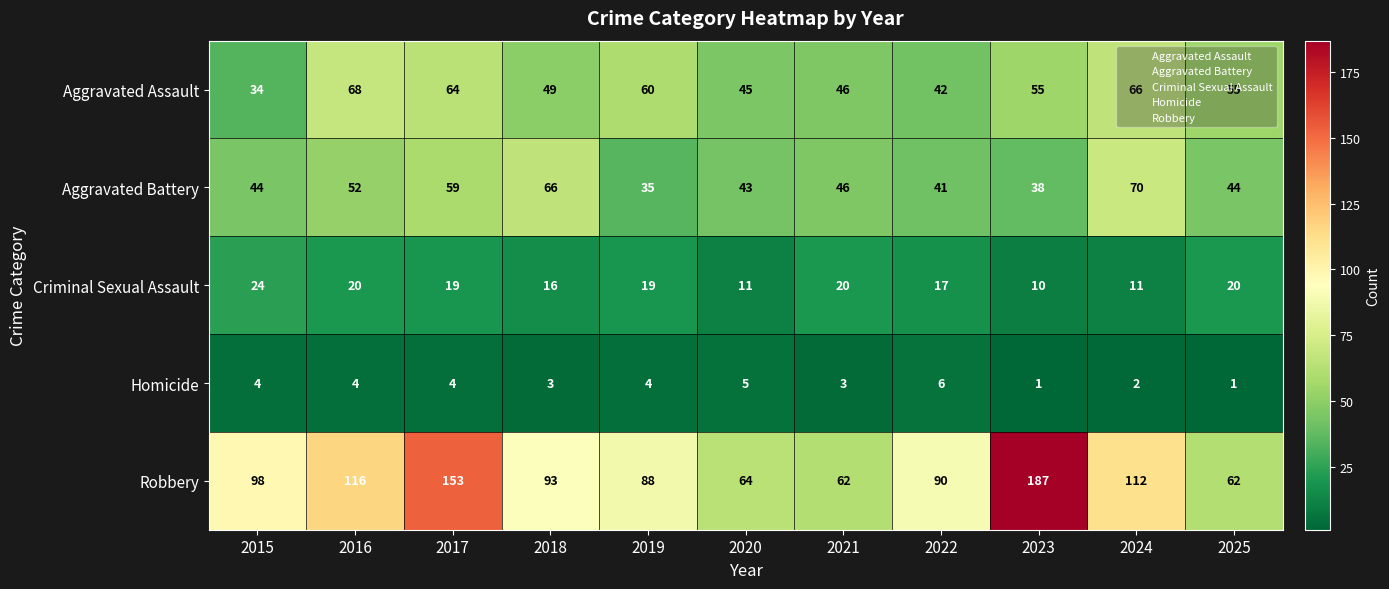

At 2017, list the series in order from smallest to largest.

Homicide, Criminal Sexual Assault, Aggravated Battery, Aggravated Assault, Robbery